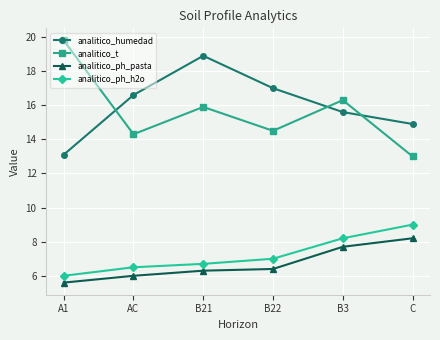

True or false: analitico_t and analitico_ph_h2o cross at least once.

False